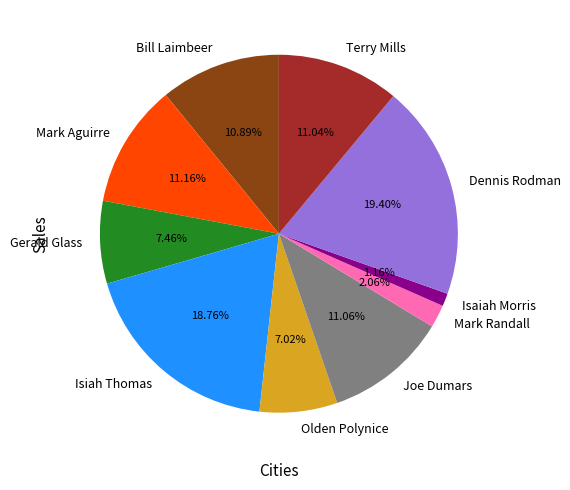

Which category has the smallest portion of the pie?

Isaiah Morris